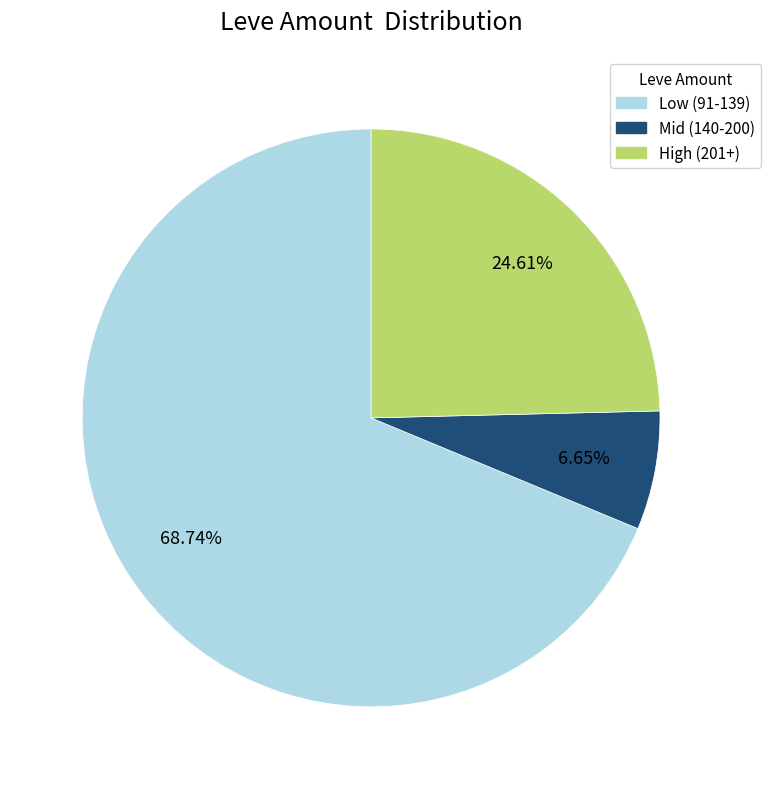

Does any single category account for the majority?

Yes